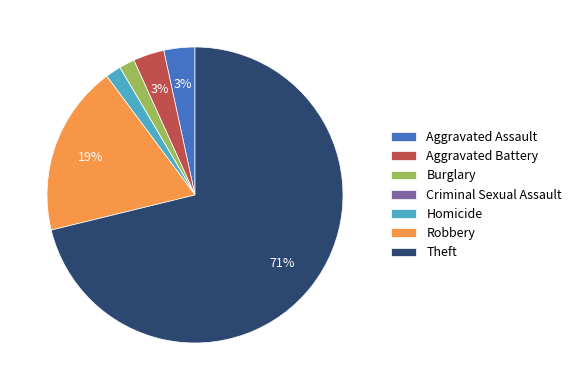

True or false: Homicide accounts for 2% of the total.

True